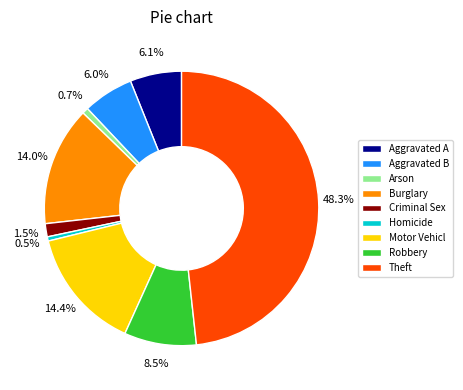

What is the largest slice in the pie chart?

Theft